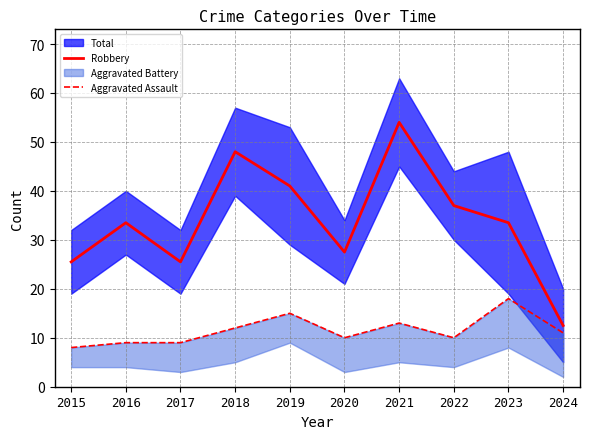

Rank the series at 2021 from lowest to highest value.

Aggravated Assault, Robbery